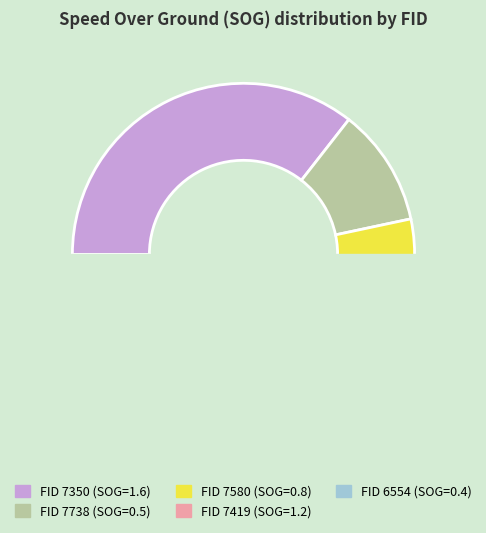

Is it true that 7350 is 42% of the pie?

False